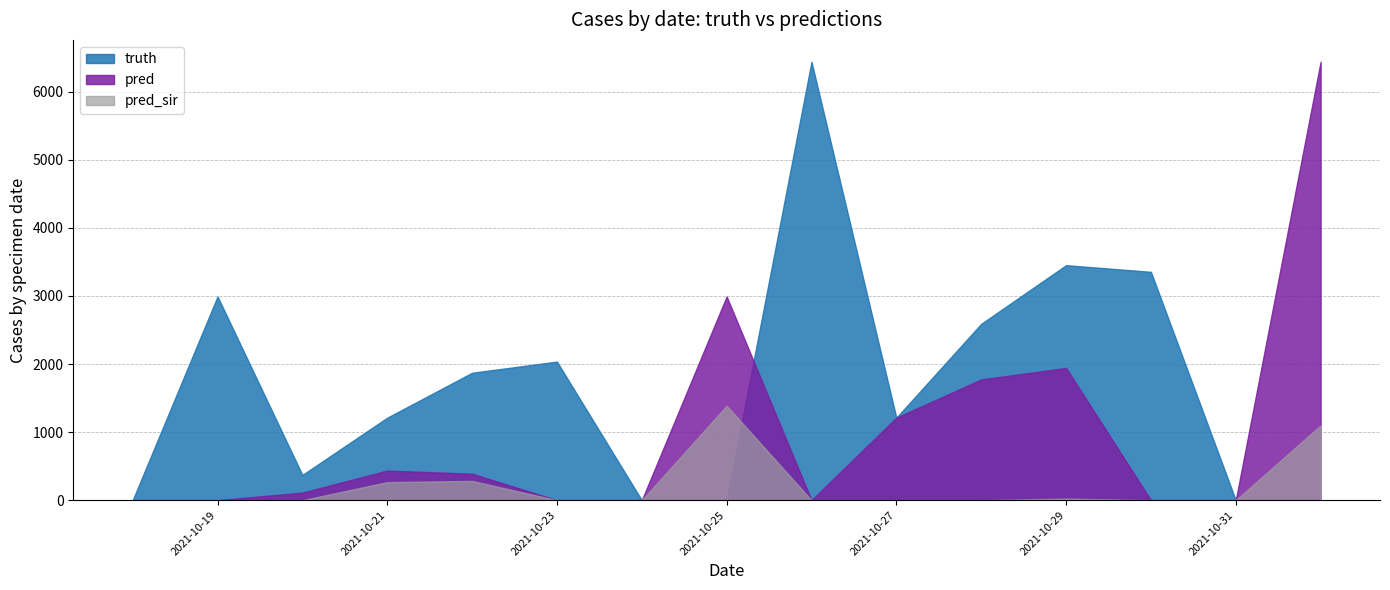

The value of pred_sir at 2021-10-22 is 69. True or false?

False